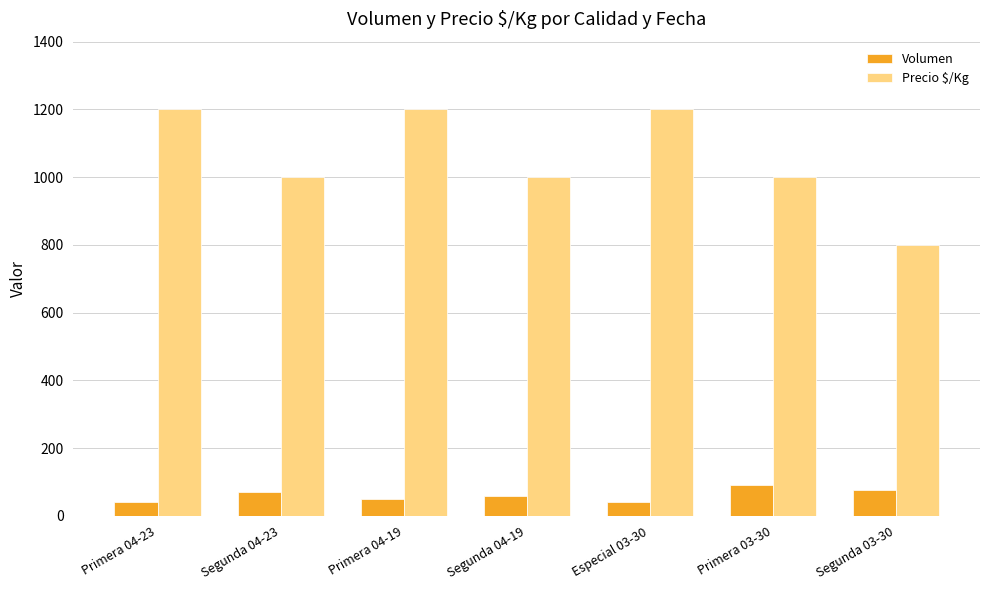

The value of Volumen at Primera 04-19 is 50. True or false?

True